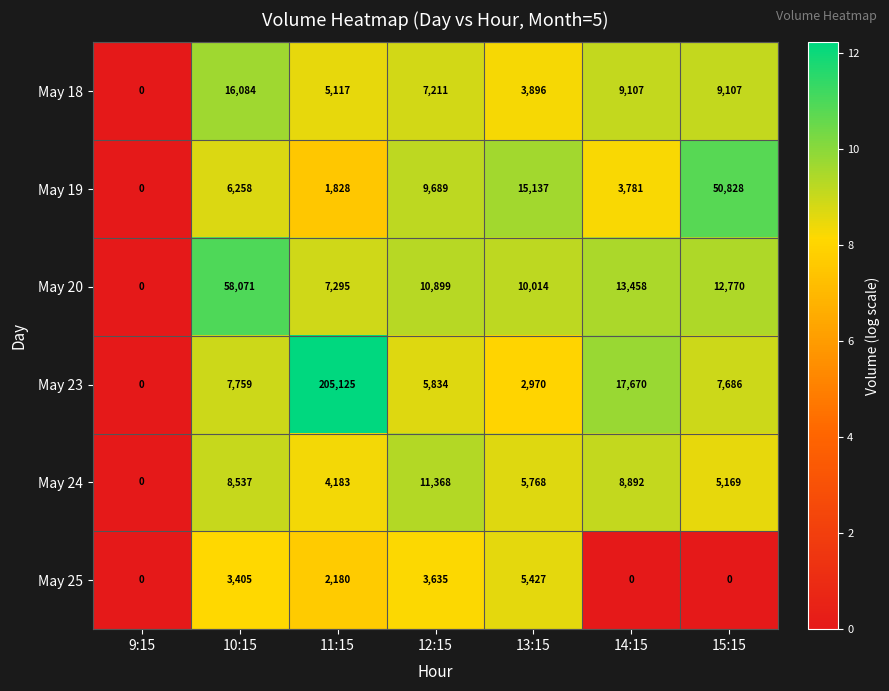

What is the highest value of the May 18 series?

16084